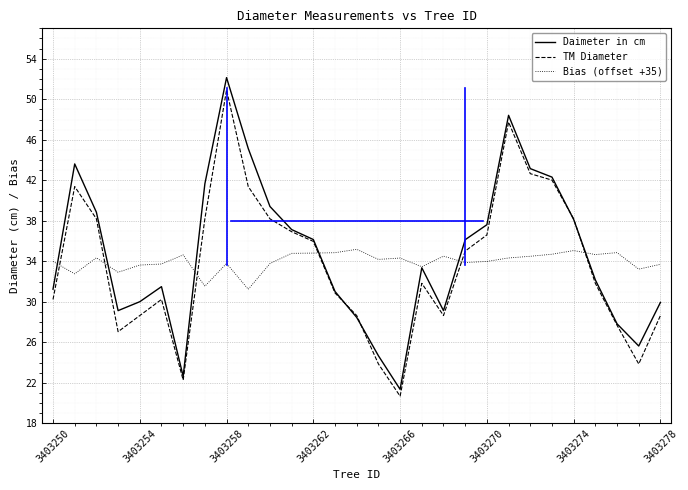

At how many categories does at least one series exceed 42?

6